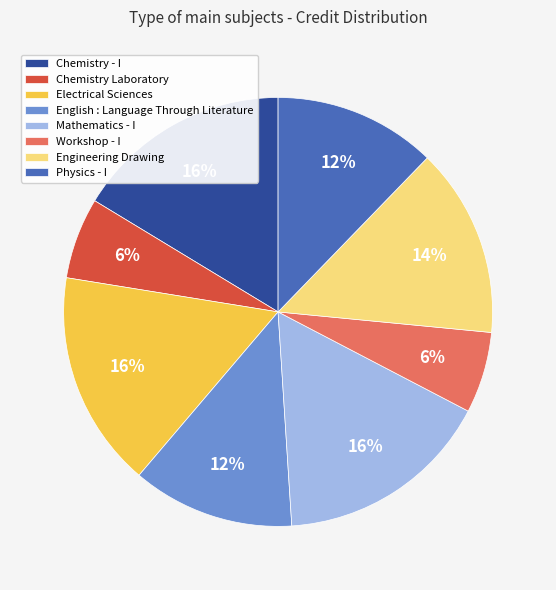

Do Electrical Sciences and Workshop - I together represent more than half of the pie?

No